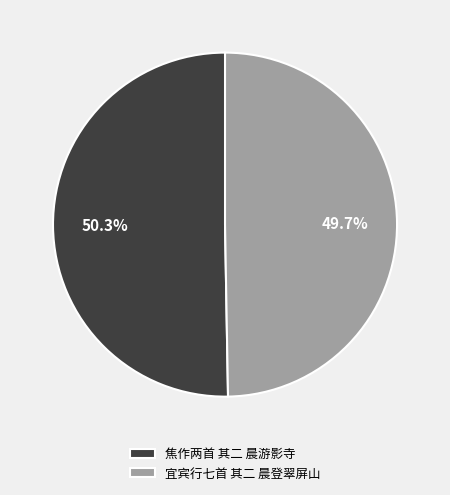

The 宜宾行七首 其二 晨登翠屏山 slice represents 44% of the pie. True or false?

False